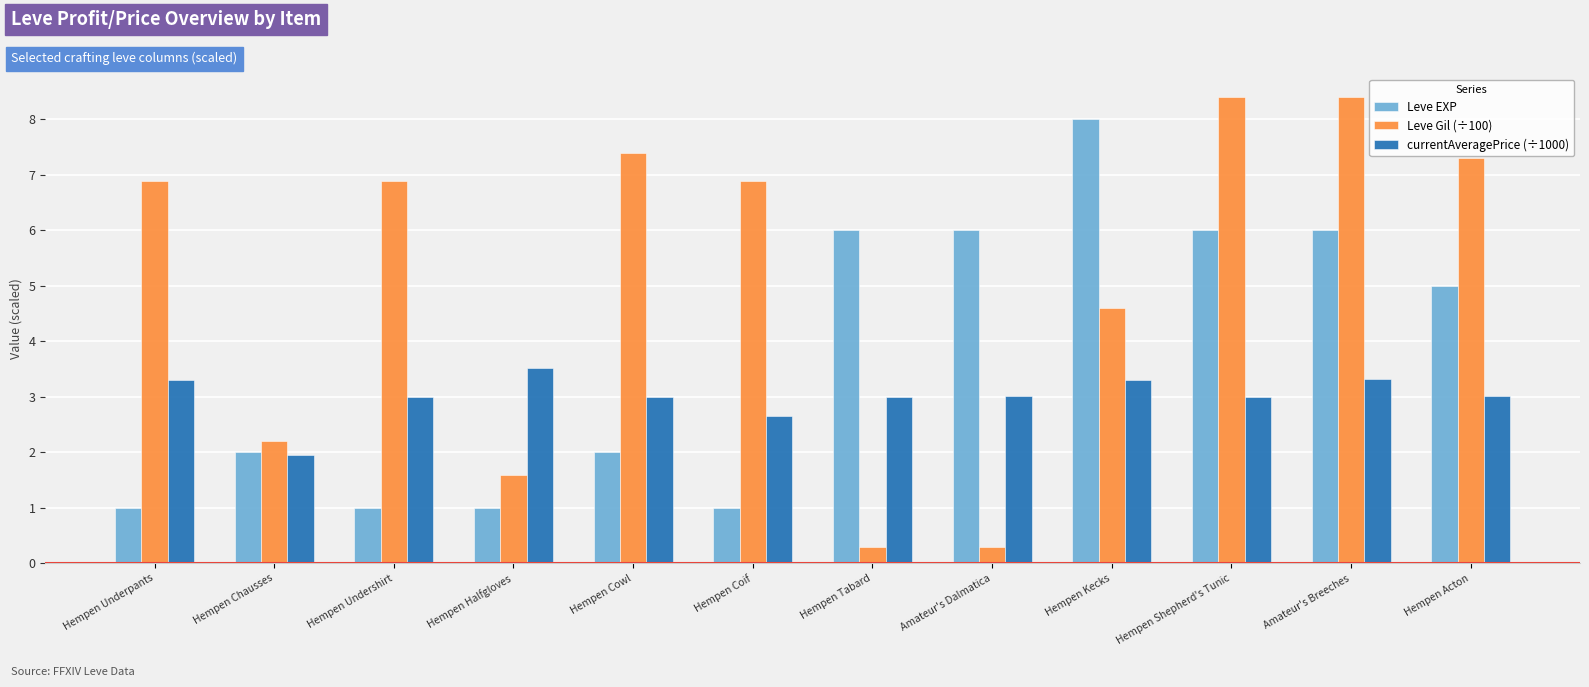

What value does the Leve EXP series have at Hempen Coif?

1.0